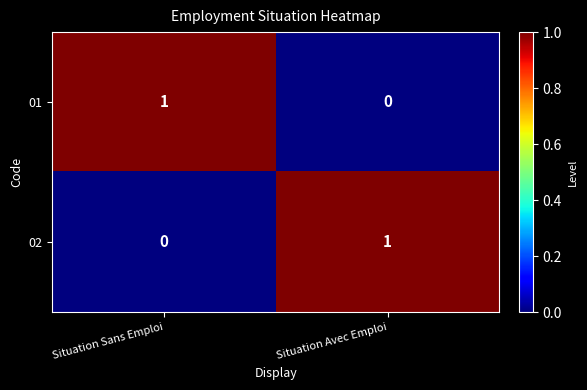

At which label does 02 reach its peak?

Situation Avec Emploi